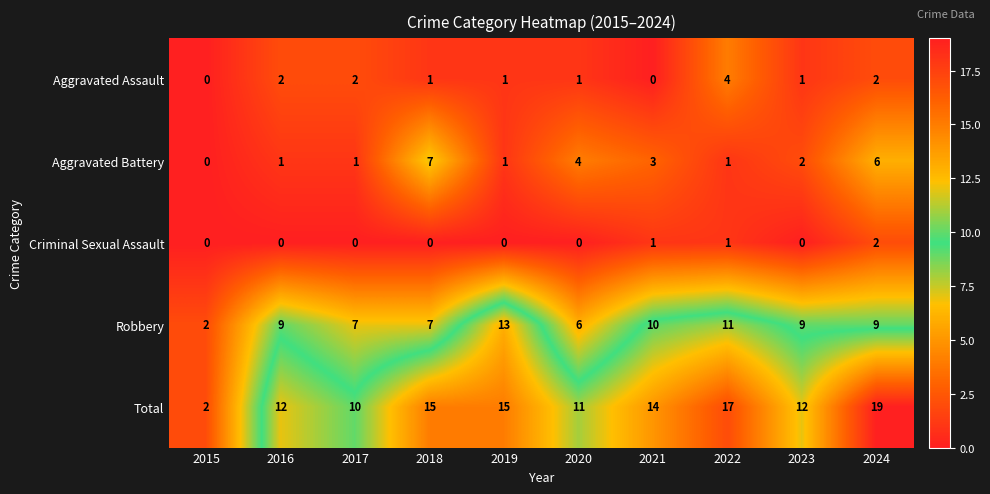

Is it true that Aggravated Assault equals 1 at 2020?

True